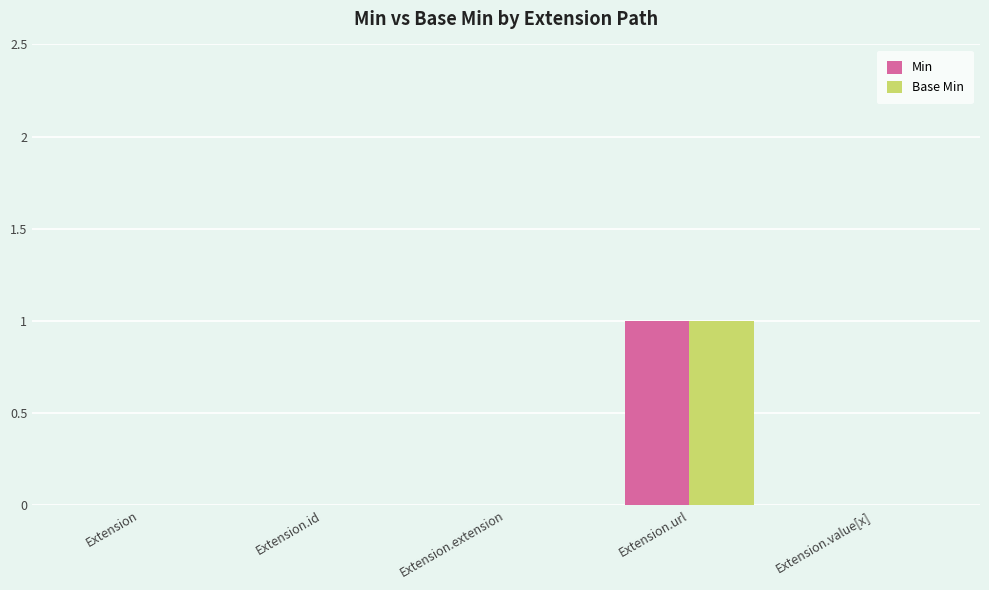

Does the chart contain stacked bars?

No